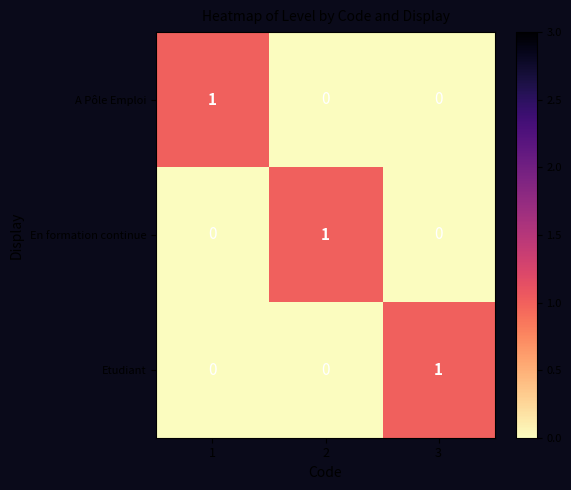

The value of En formation continue at 2 is 1. True or false?

True